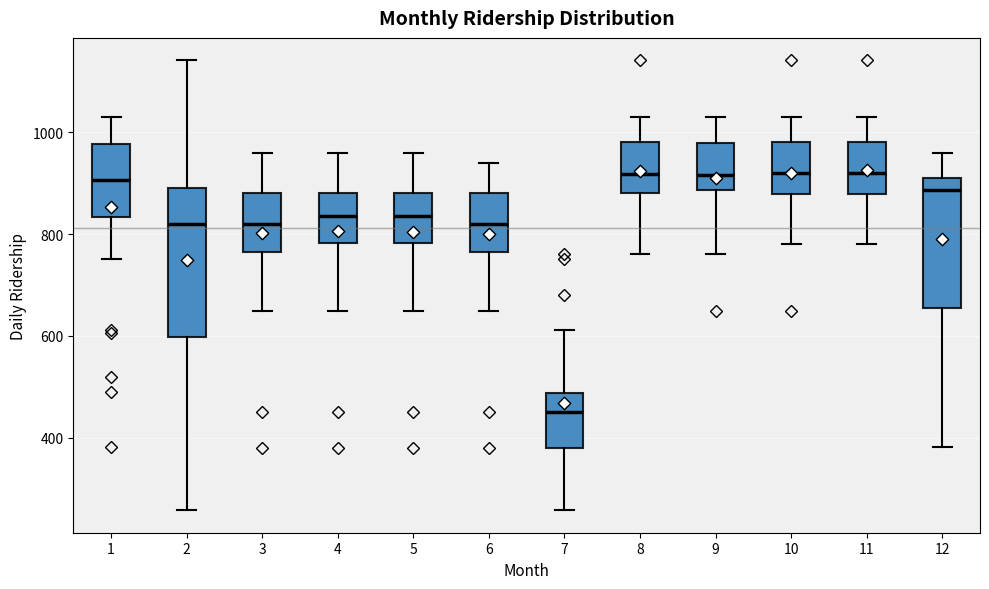

Which box is the tallest, from its lower edge to its upper edge?

2